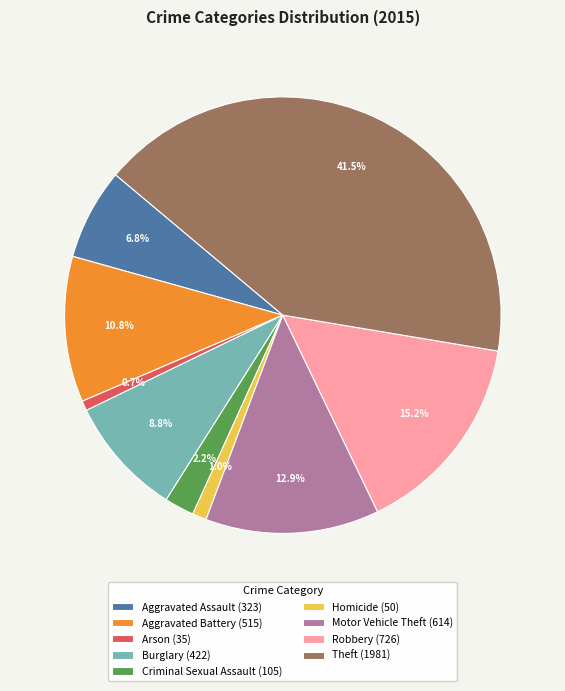

Is Criminal Sexual Assault the majority of the pie?

No